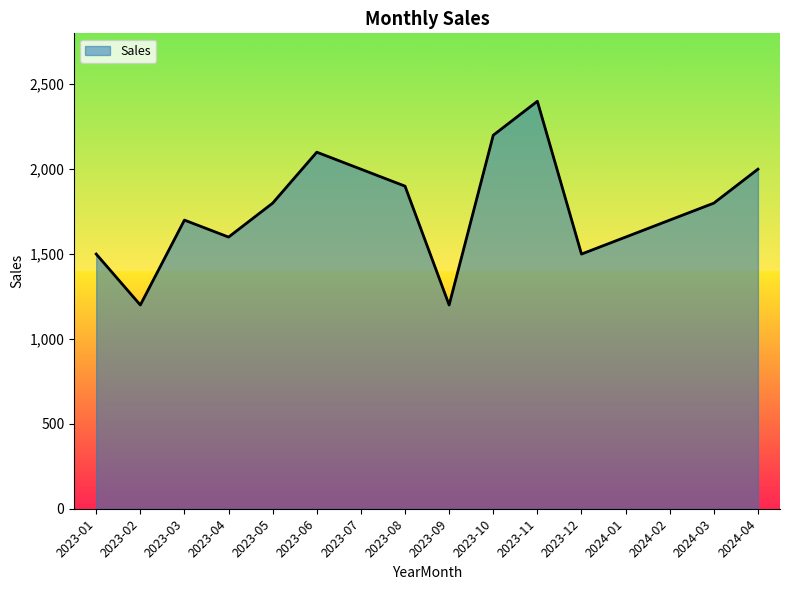

Approximately how many times larger is the value at 2023-02 compared to 2023-07?

0.6